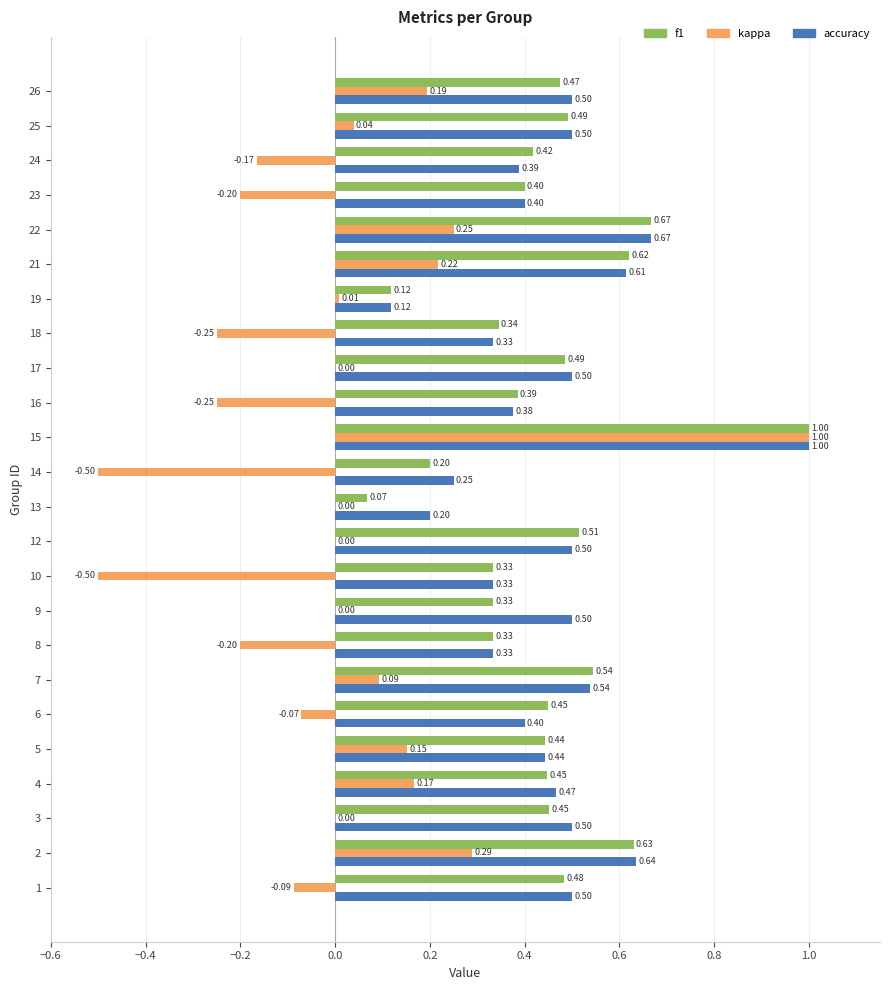

Which category has the highest value in the accuracy series?

15